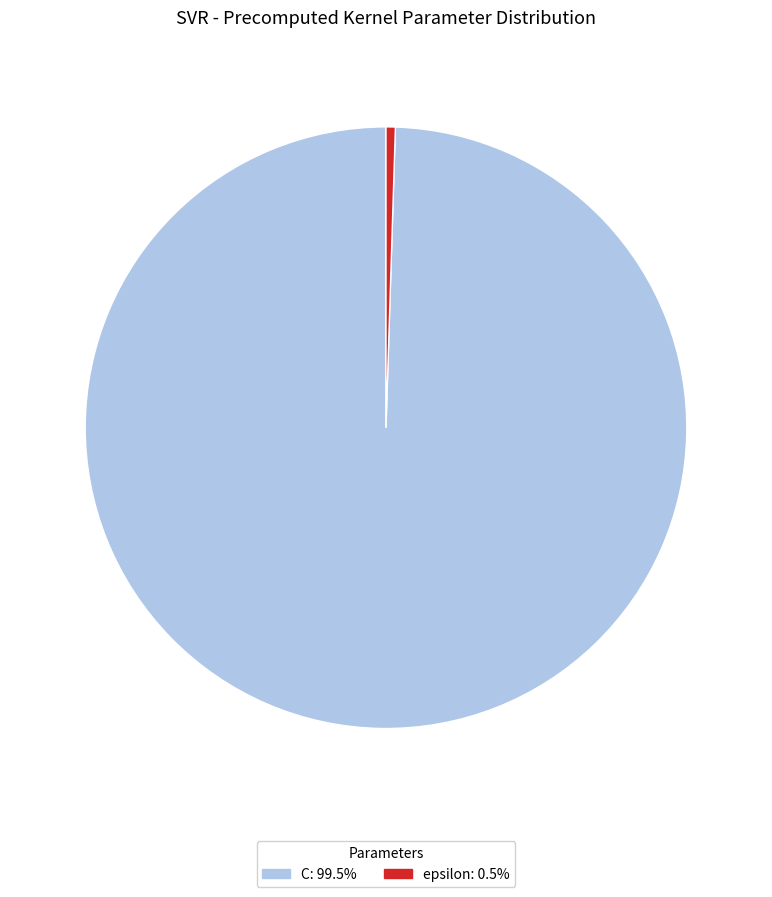

Is epsilon the majority of the pie?

No